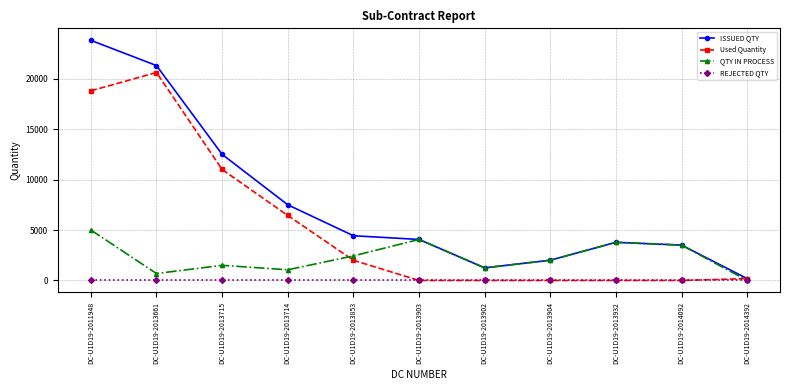

What are all the series names shown in the legend?

ISSUED QTY, Used Quantity, QTY IN PROCESS, REJECTED QTY